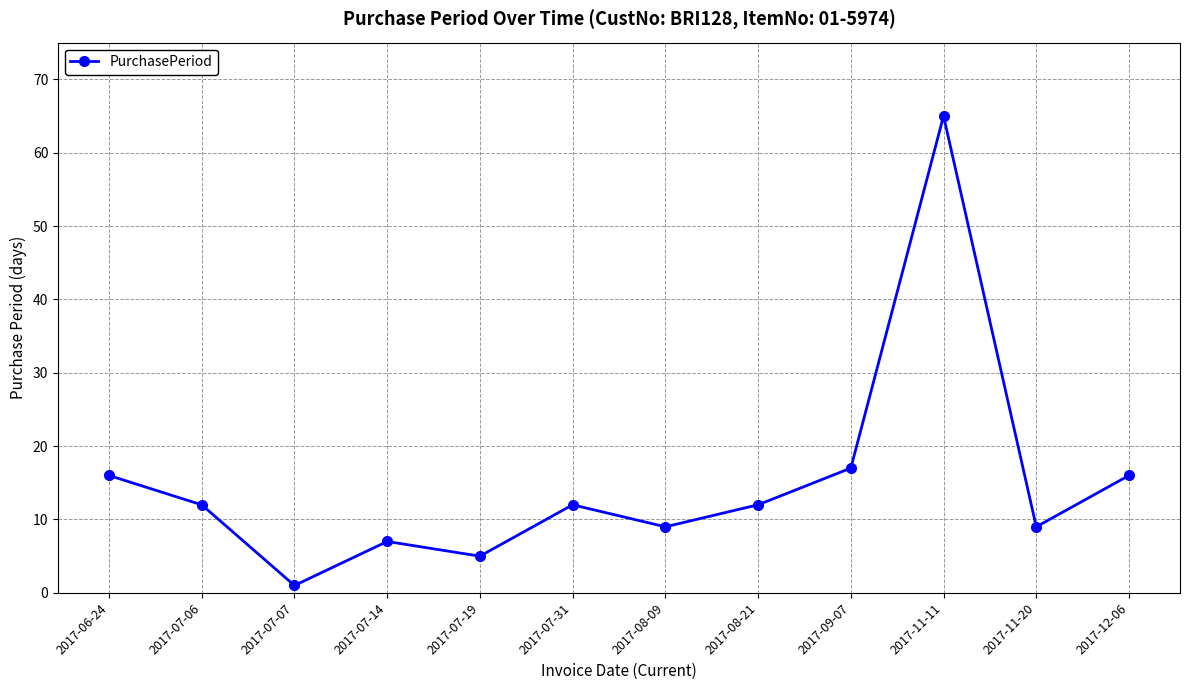

Approximately how many times larger is the value at 2017-07-07 compared to 2017-07-14?

0.1